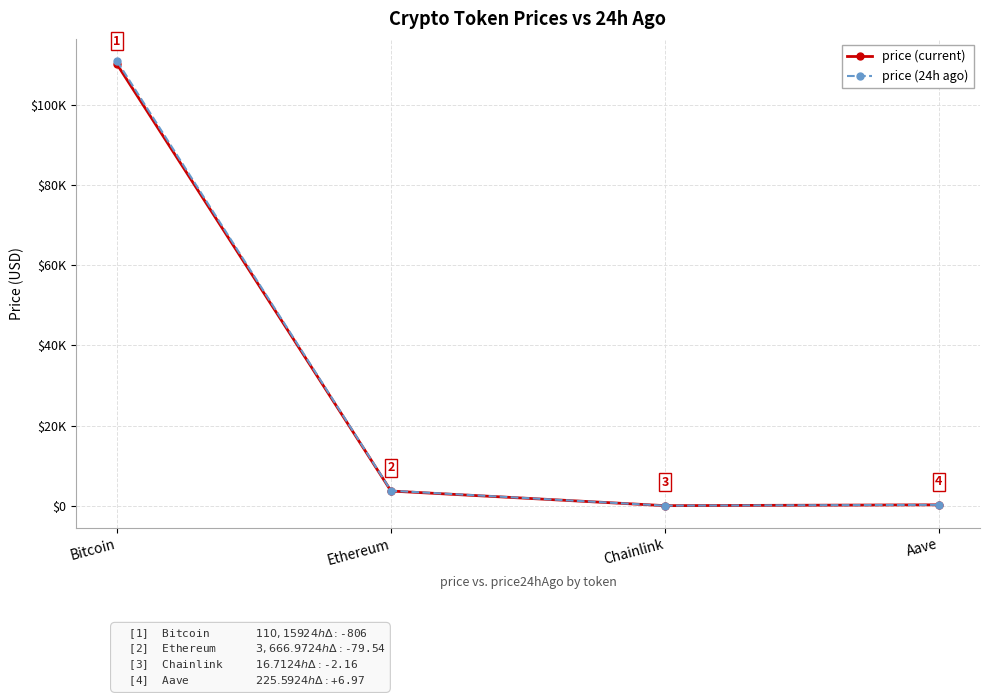

Rank the series by their maximum value, from lowest to highest.

price (current), price (24h ago)